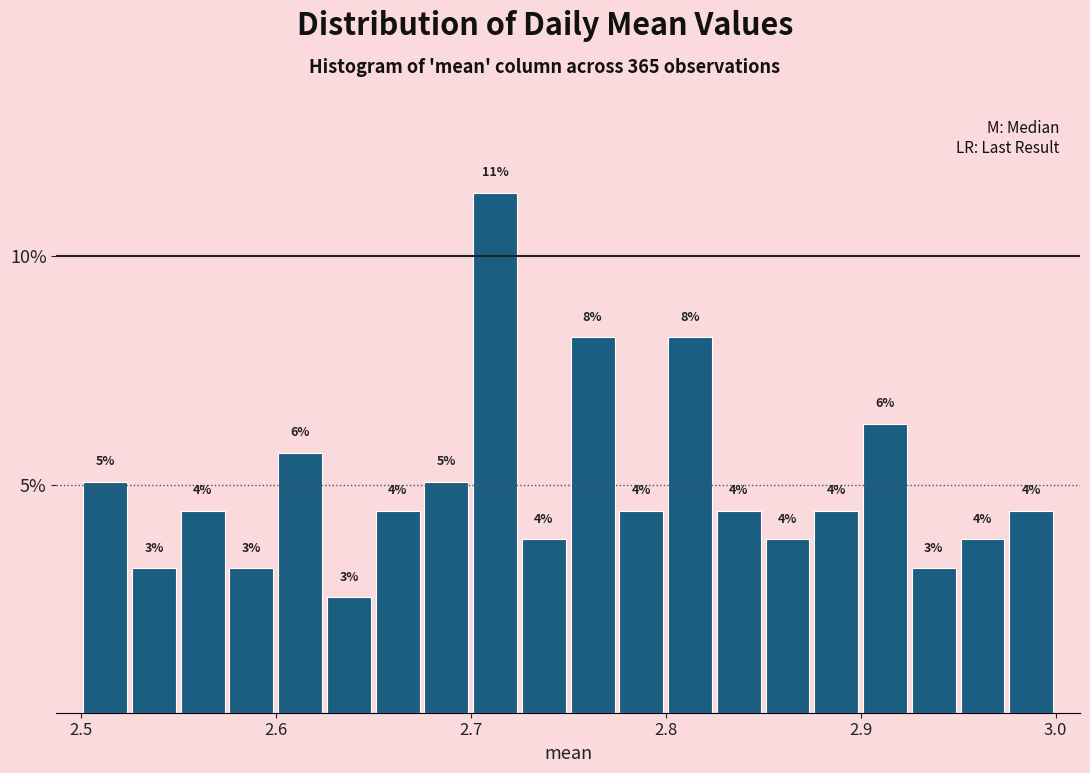

Read against the x-axis, roughly where is the centre of the tallest bar?

2.71